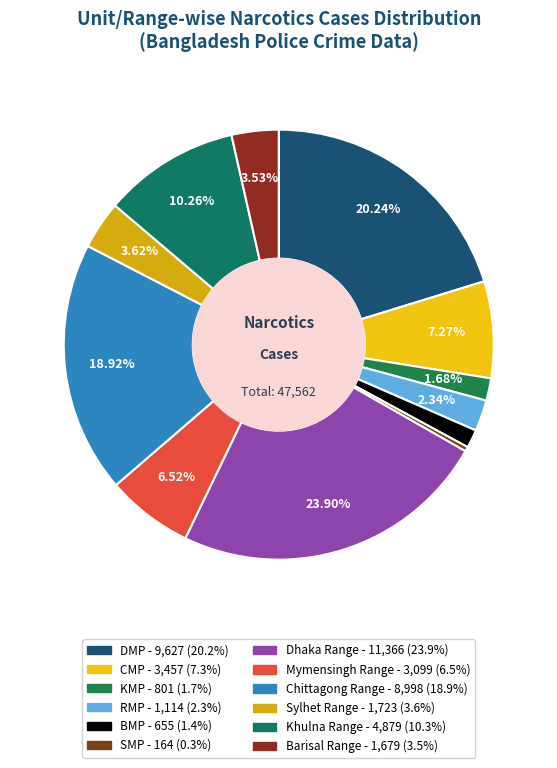

Which category has the biggest portion of the pie?

Dhaka Range